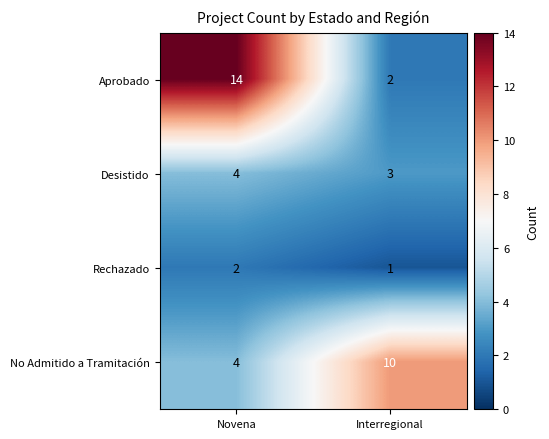

What is the average value of the Desistido series?

4